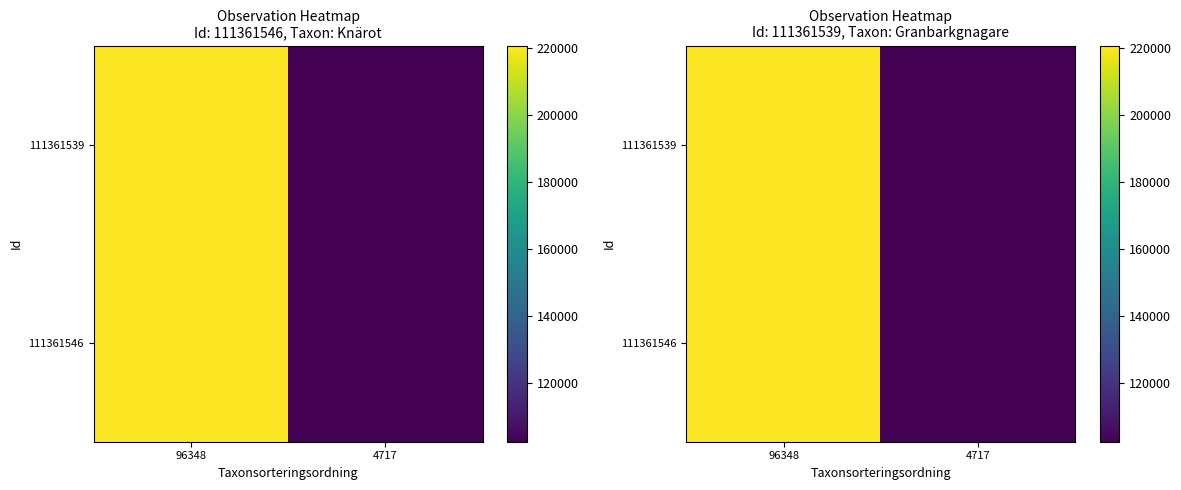

Rank the series at 4717 from lowest to highest value.

111361546, 111361539